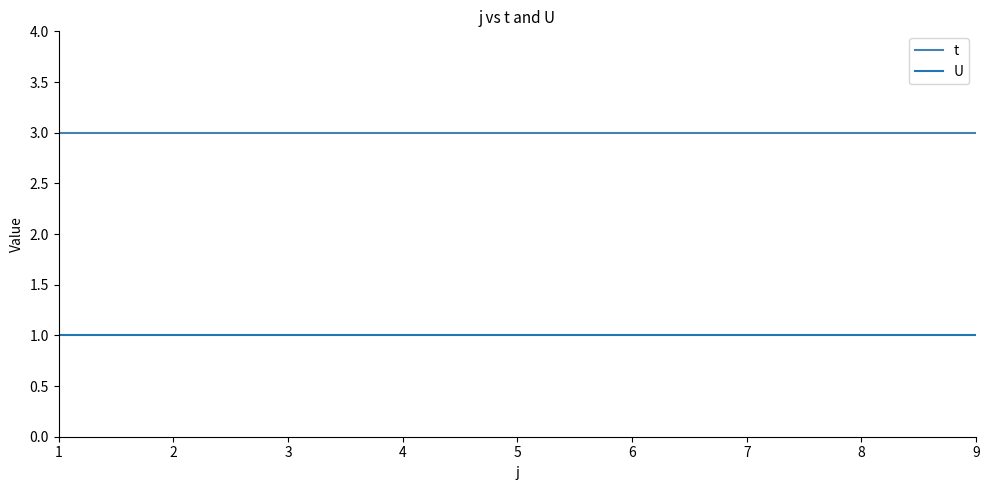

Which series has the largest total across all categories?

t